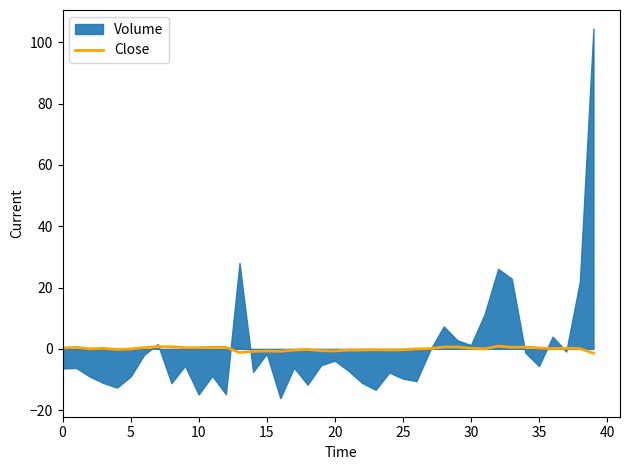

What is the label of the 39th point from the left?

38